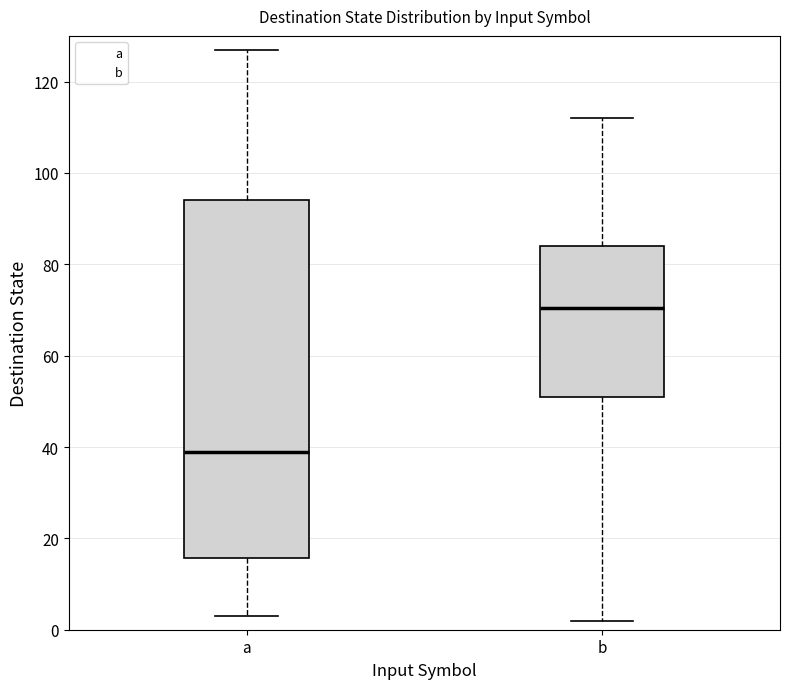

Reading left to right, read every box against the y-axis: the position of its median line, the range the box covers, and the ends of its whiskers. The values are not printed on the chart, so give them approximately, as read against the axis.

a: median 40, box 16 to 94, whiskers 4 to 128
b: median 70, box 52 to 84, whiskers 2 to 112